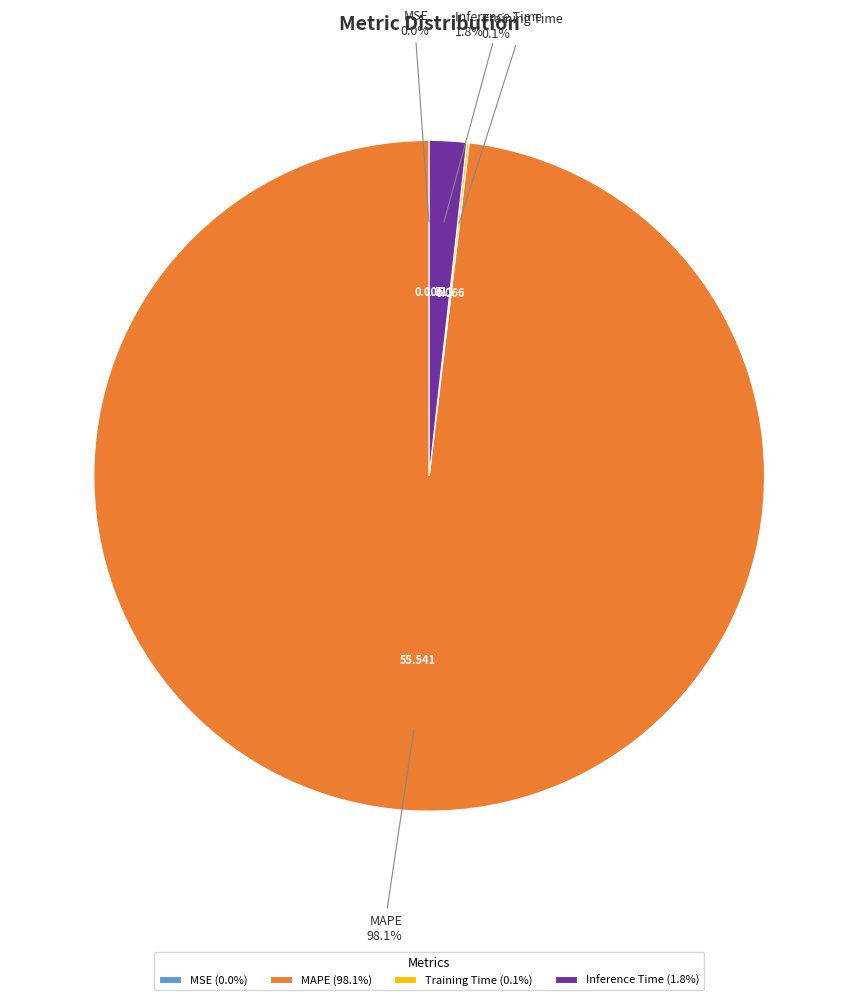

Which category accounts for the majority?

MAPE (98.1%)